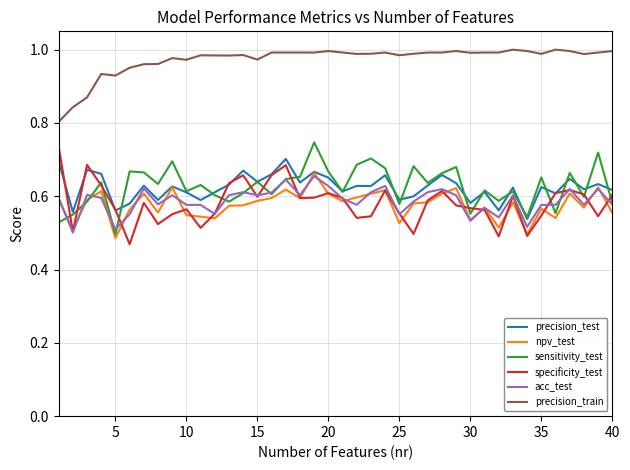

True or false: precision_train and npv_test cross at least once.

False